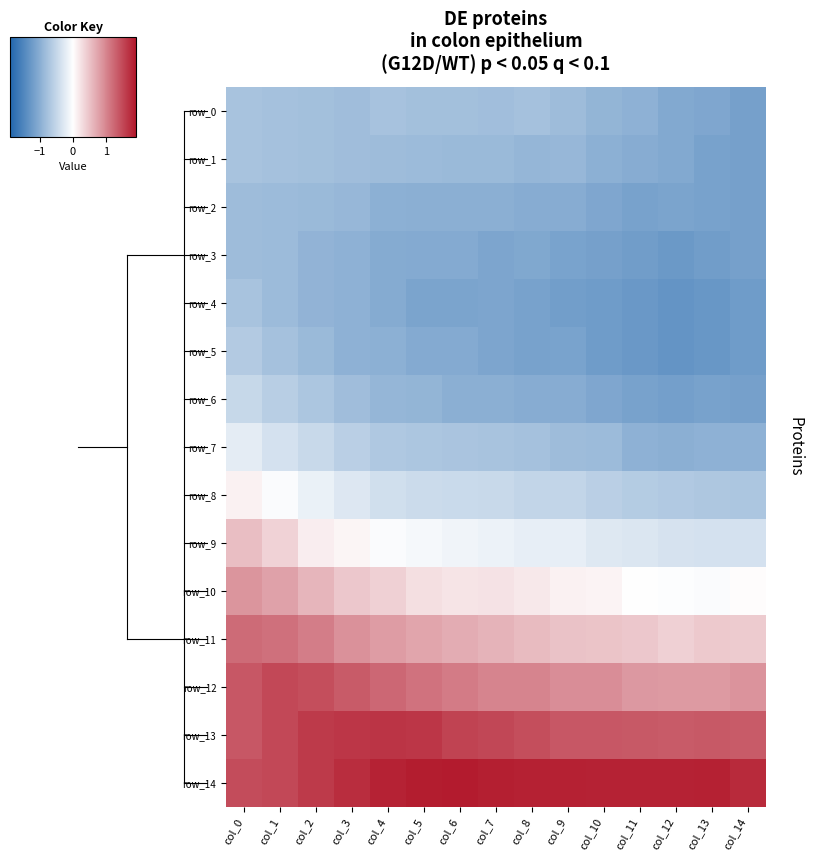

True or false: row_1 has a value of -0.8 at col_2.

True